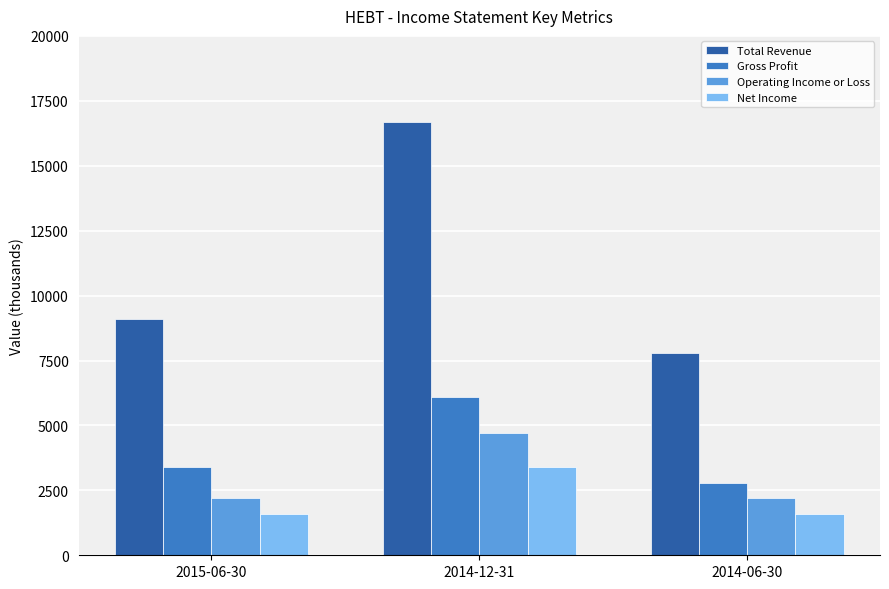

At which label is Total Revenue closest to 12250?

2015-06-30